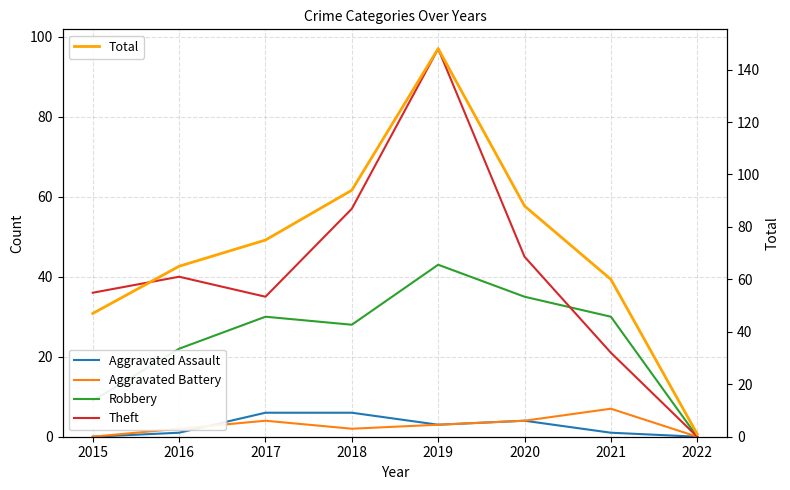

Rank the categories by Total value from highest to lowest.

2019, 2018, 2020, 2017, 2016, 2021, 2015, 2022